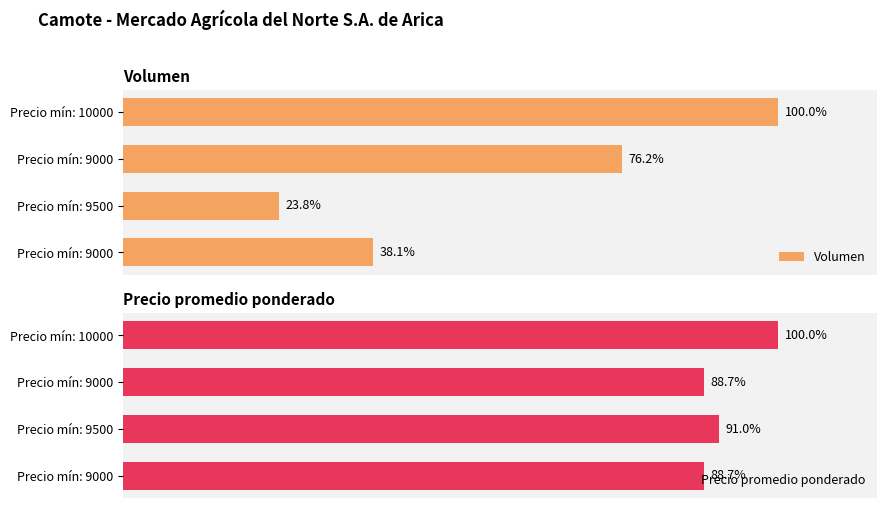

What is the value of the Precio promedio ponderado bar at the 2nd from the left?

88.7